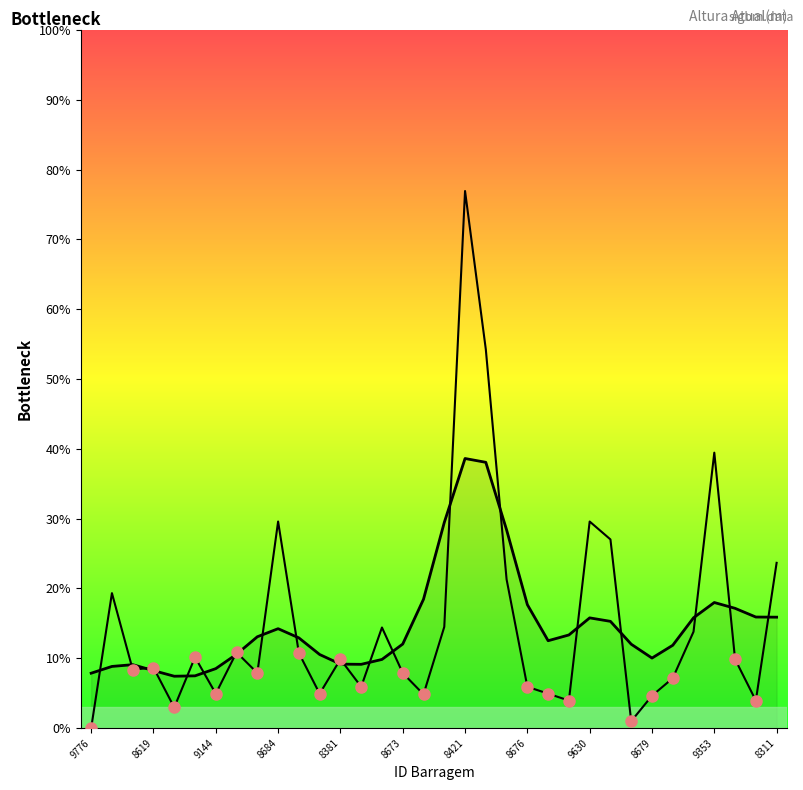

Is this an area chart (filled region under the line)?

No